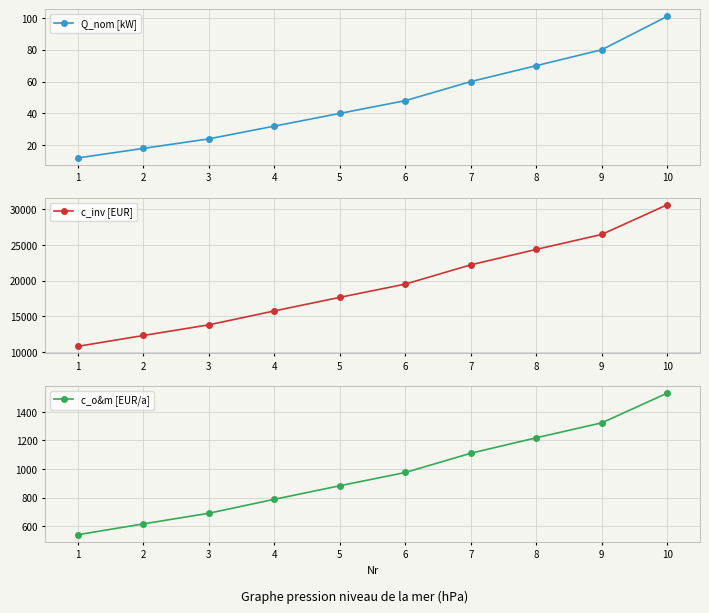

Rank the series at 4 from highest to lowest value.

c_inv [EUR], c_o&m [EUR/a], Q_nom [kW]